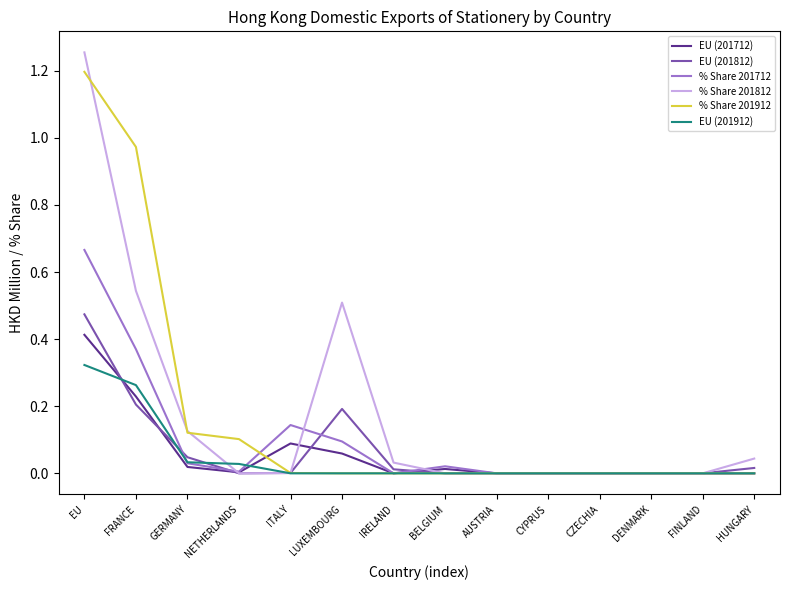

Which label corresponds to the largest value in the chart?

EU